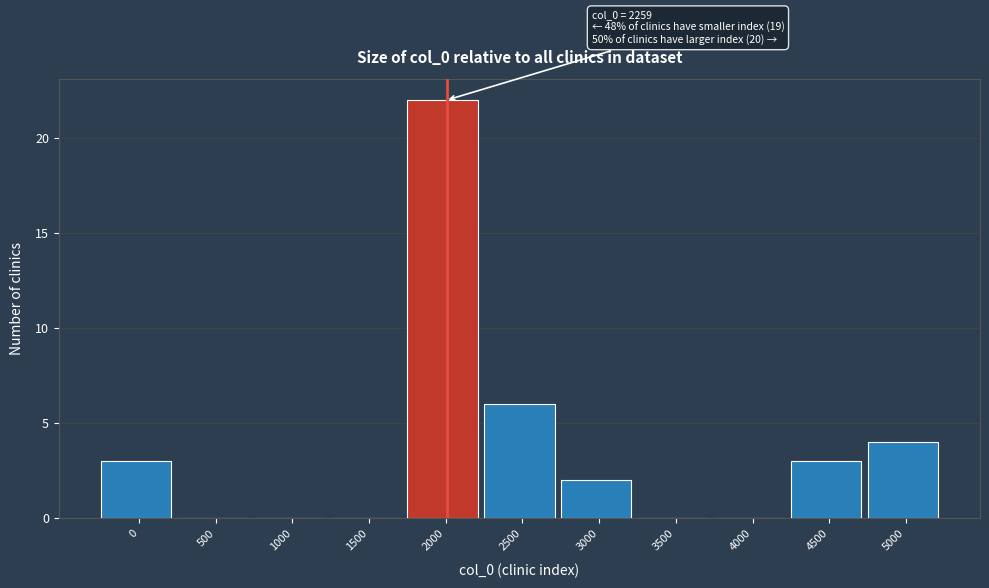

Reading right to left, list all the values displayed in this chart.

5000=4	4500=3	4000=0	3500=0	3000=2	2500=6	2000=22	1500=0	1000=0	500=0	0=3